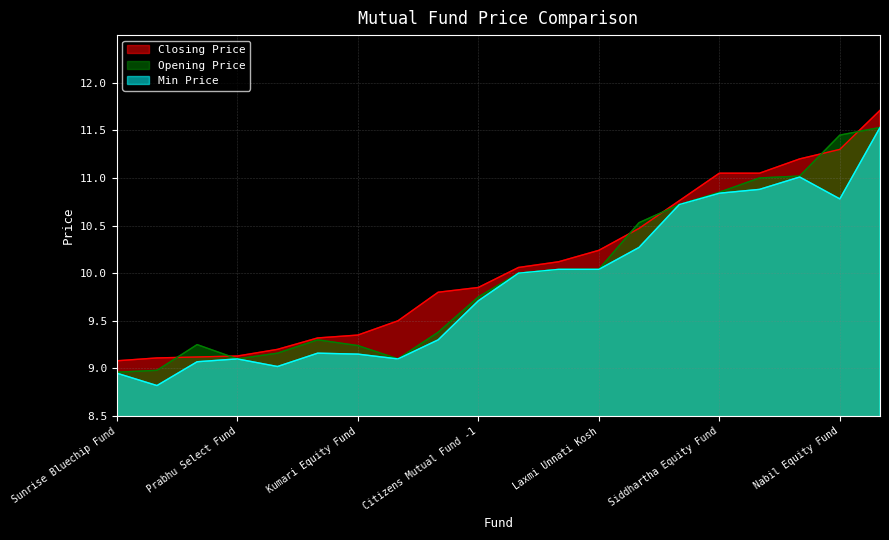

What is the total value across all series at Siddhartha Equity Fund?

32.7